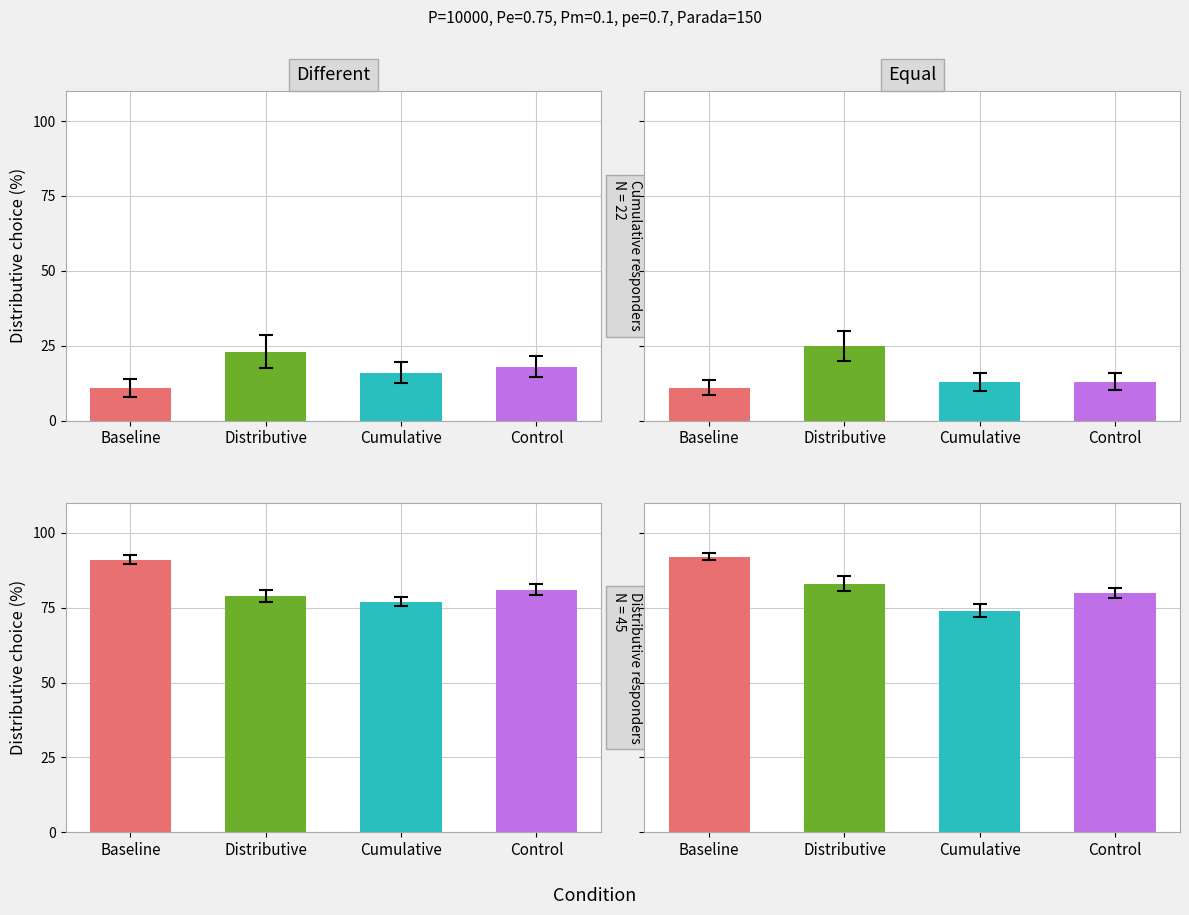

What is the difference between the second highest and minimum values?

9